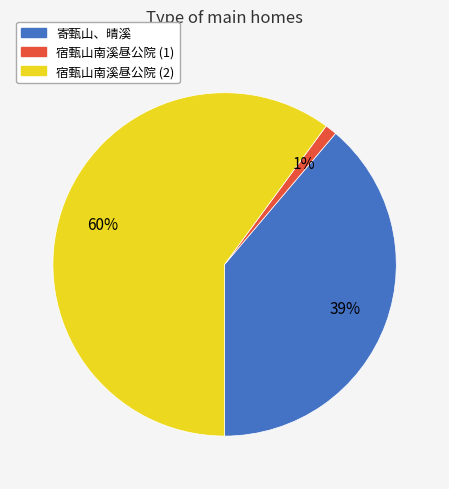

Rank the categories by value from lowest to highest.

宿甄山南溪昼公院 (1), 寄甄山、晴溪, 宿甄山南溪昼公院 (2)